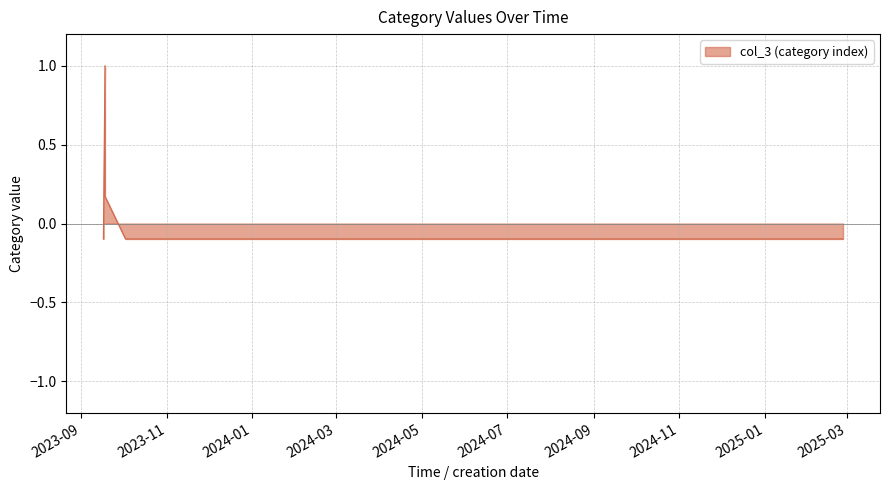

At which category does the data reach its first local peak?

2023-09-17 19:32:20